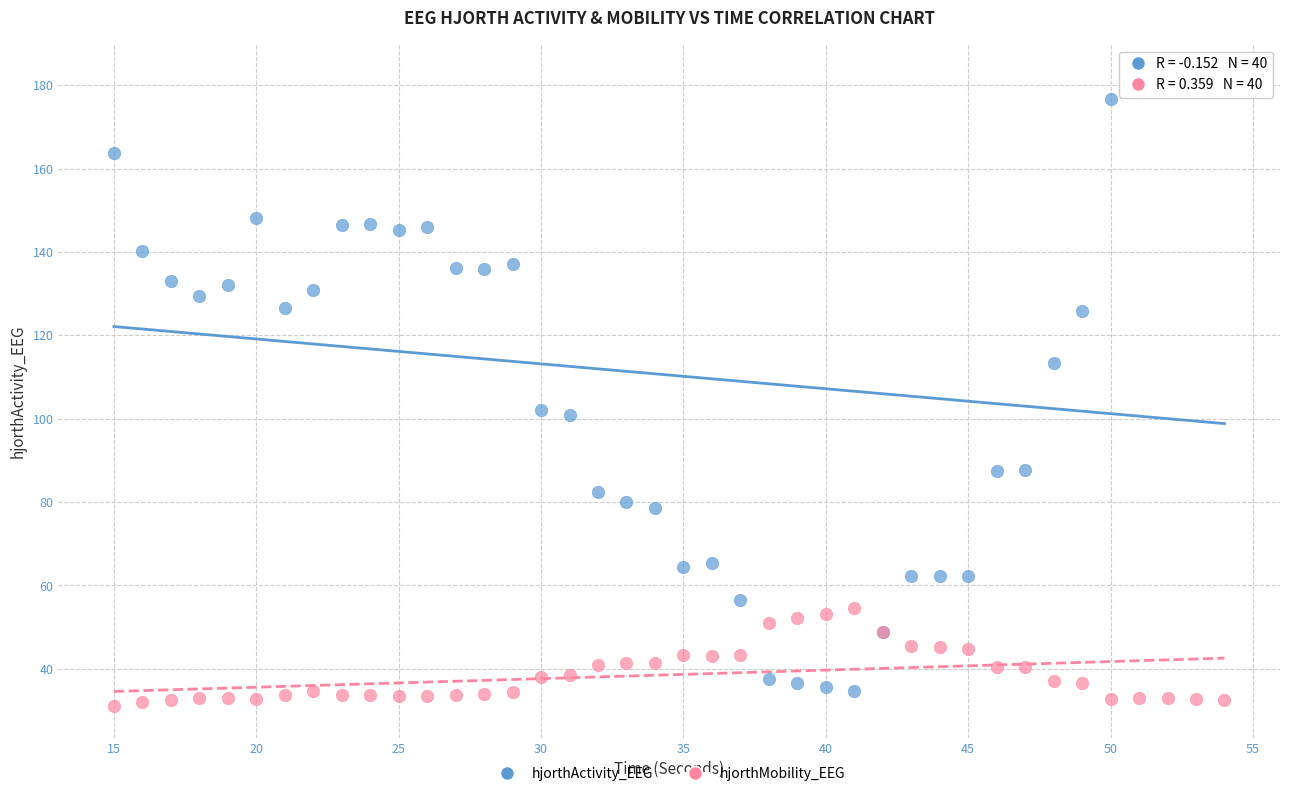

What is the X range (max minus min) for the scatter plot?

39.0